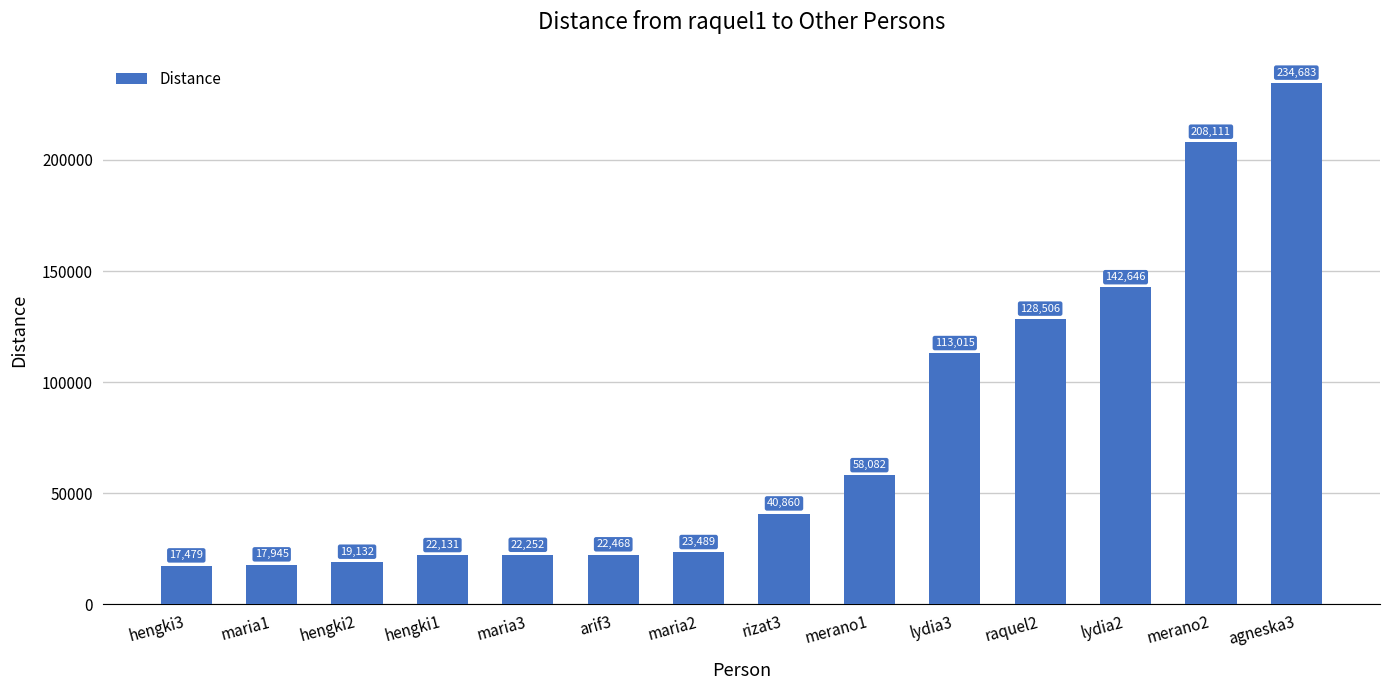

Rank the categories by value from highest to lowest.

agneska3, merano2, lydia2, raquel2, lydia3, merano1, rizat3, maria2, arif3, maria3, hengki1, hengki2, maria1, hengki3